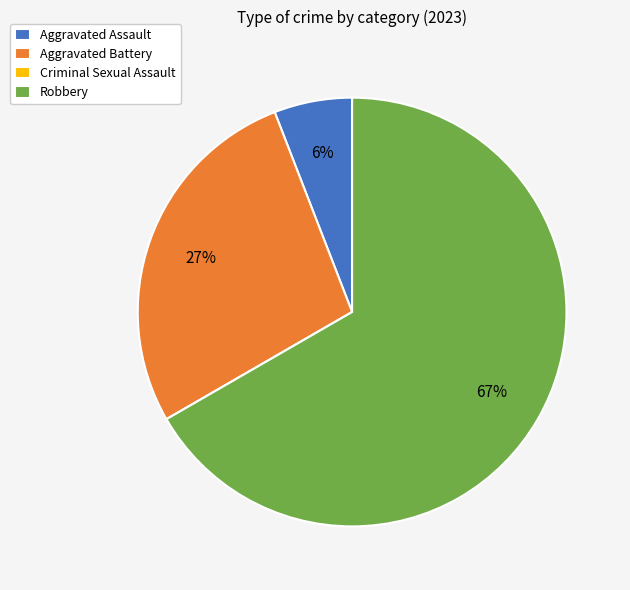

Is Robbery the majority of the pie?

Yes